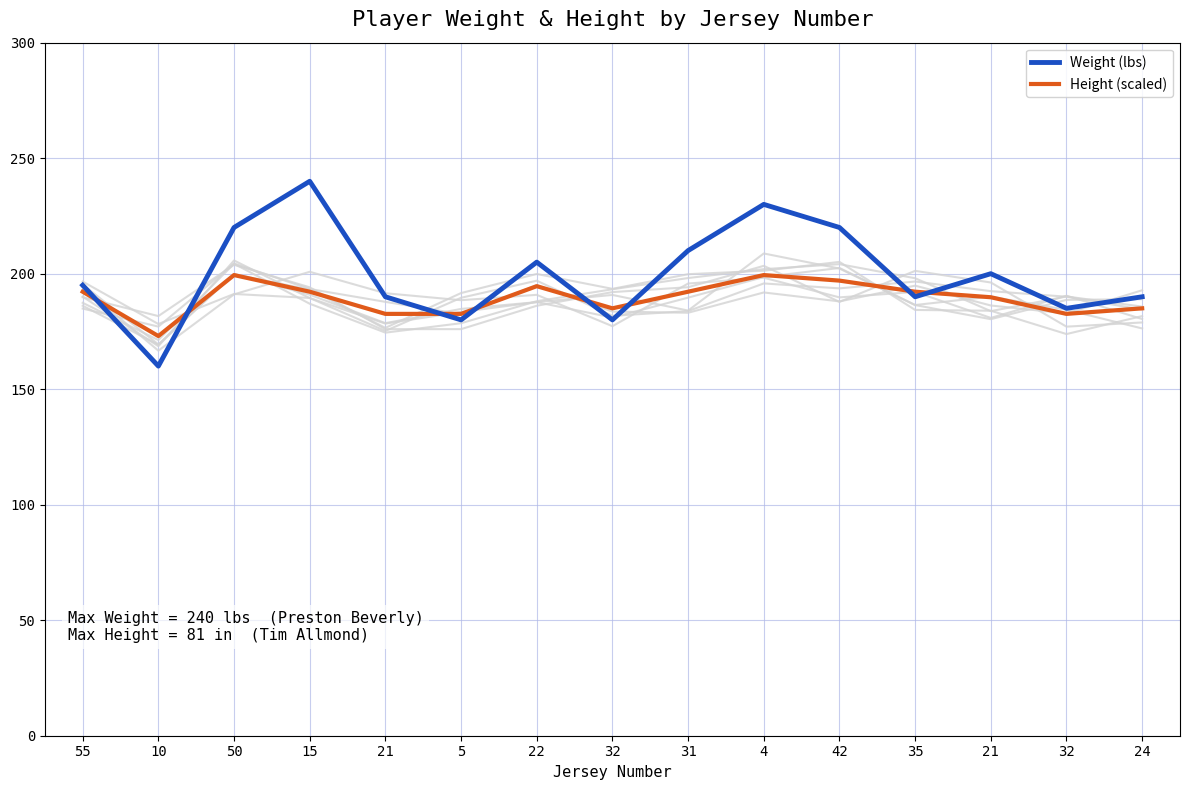

Is this an area chart (filled region under the line)?

No